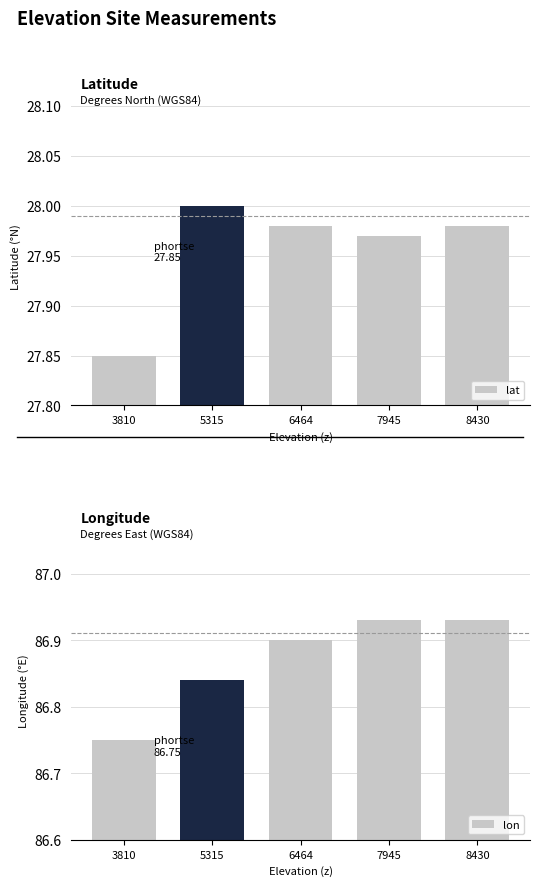

At how many categories does at least one series exceed 67?

5